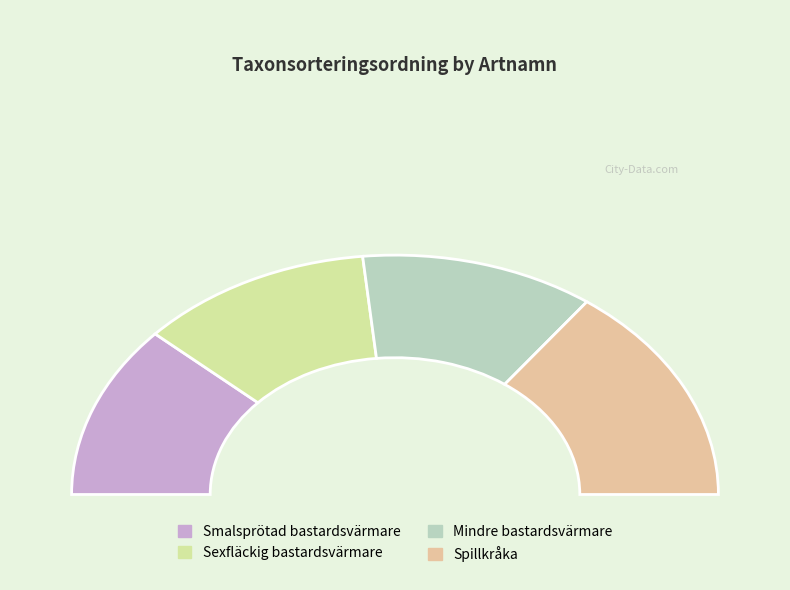

To the nearest percent, what is the difference between the largest and smallest slice percentages?

6%